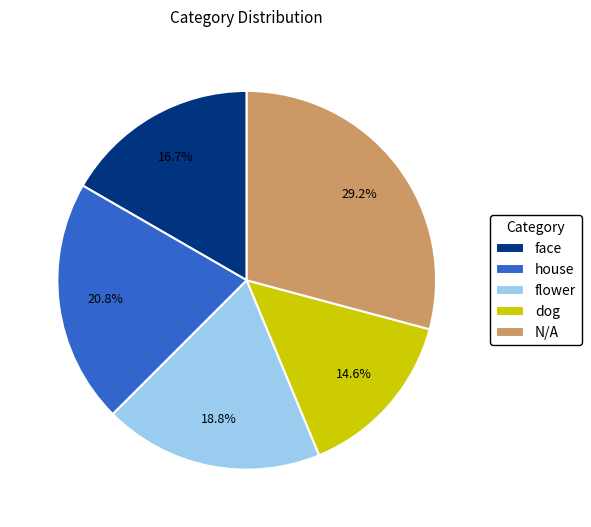

To the nearest percent, what percentage of the pie is house?

21%